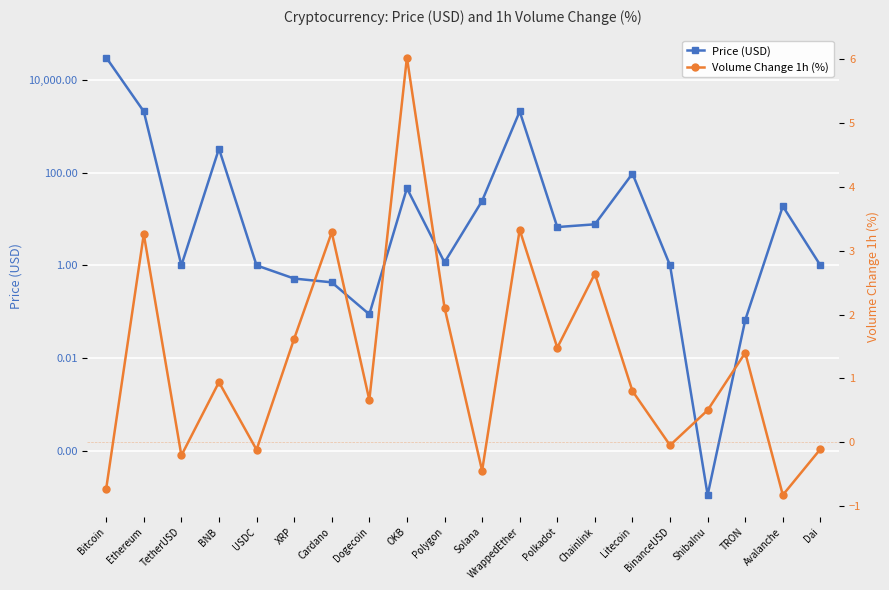

Rank the series by their average value, from highest to lowest.

Price (USD), Volume Change 1h (%)